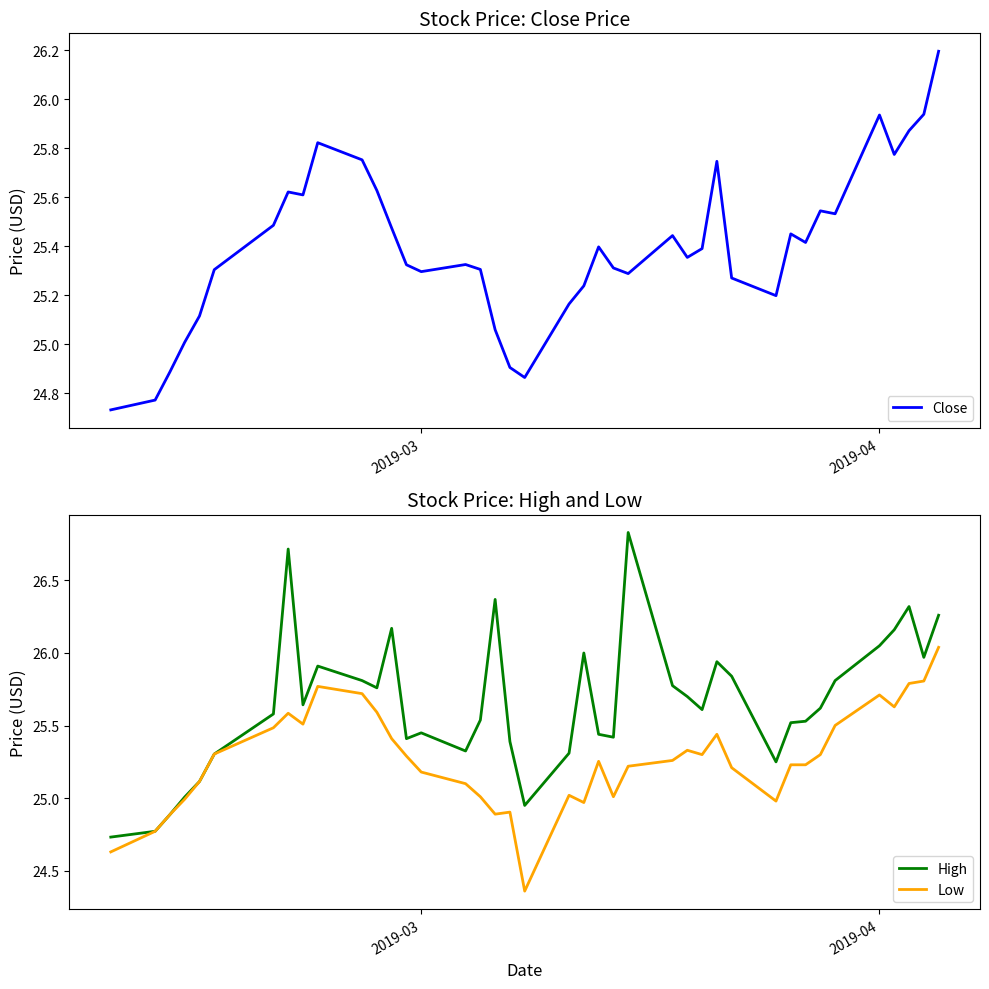

What is the maximum value for Close?

26.2